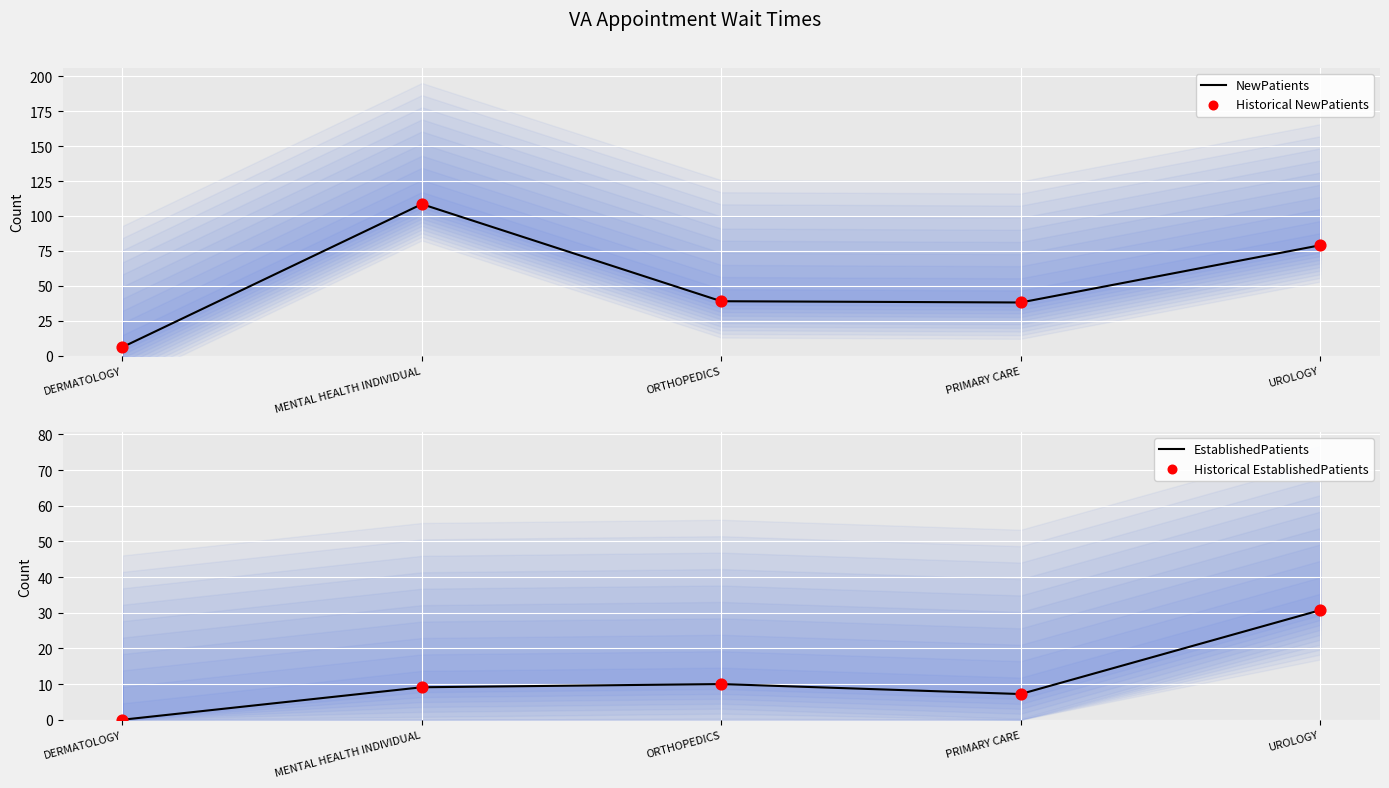

Which series has the largest total across all categories?

NewPatients